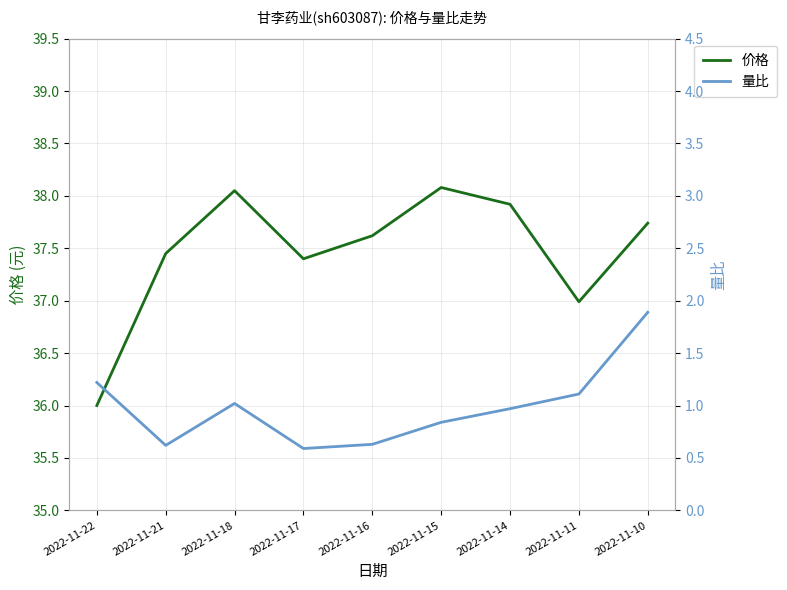

True or false: 价格 and 量比 intersect in this chart.

False